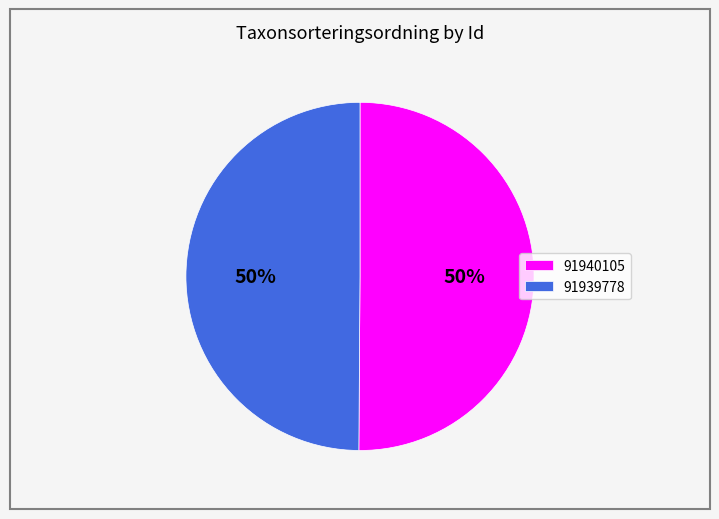

Do 91939778 and 91940105 together represent more than half of the pie?

Yes